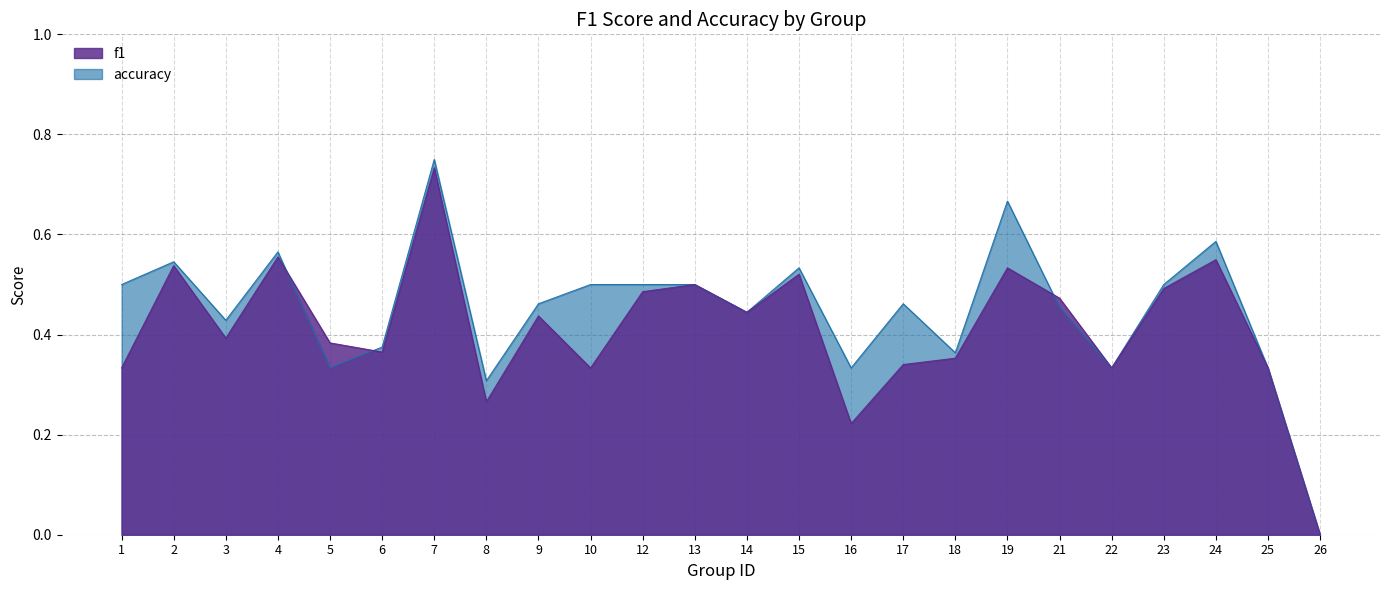

Where do f1 and accuracy first cross each other?

4 and 5